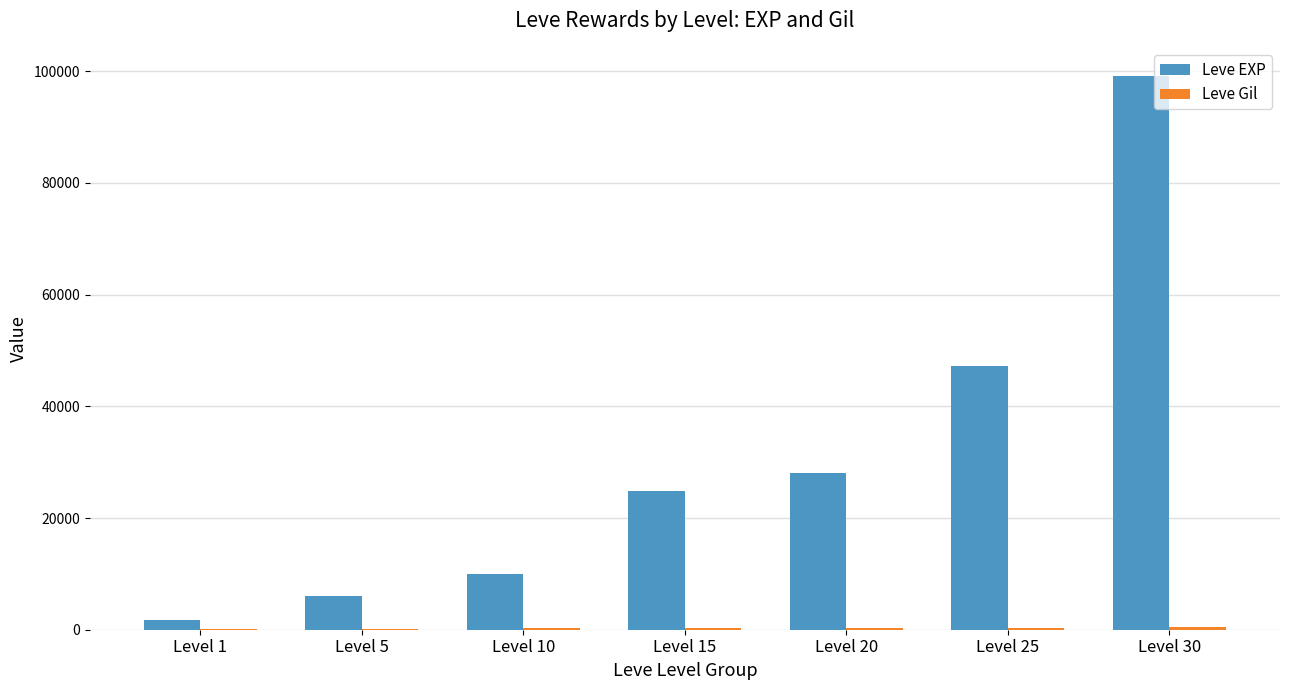

At which category does the chart reach its peak across all series?

Level 30